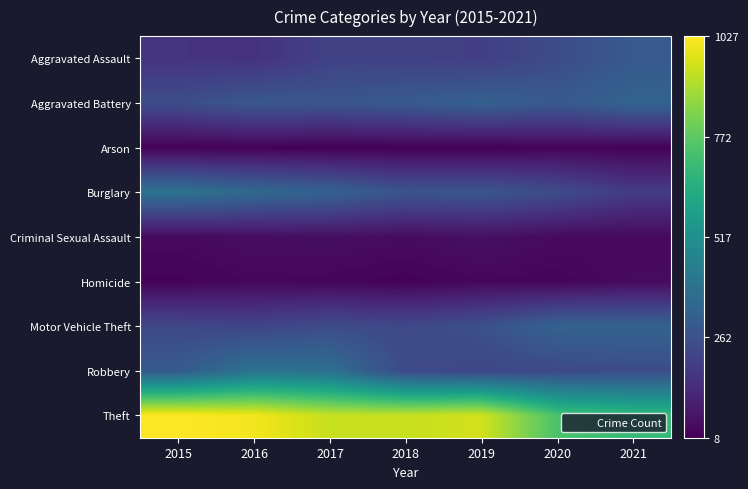

At 2018, list the series in order from largest to smallest.

Theft, Aggravated Battery, Burglary, Robbery, Motor Vehicle Theft, Aggravated Assault, Criminal Sexual Assault, Homicide, Arson